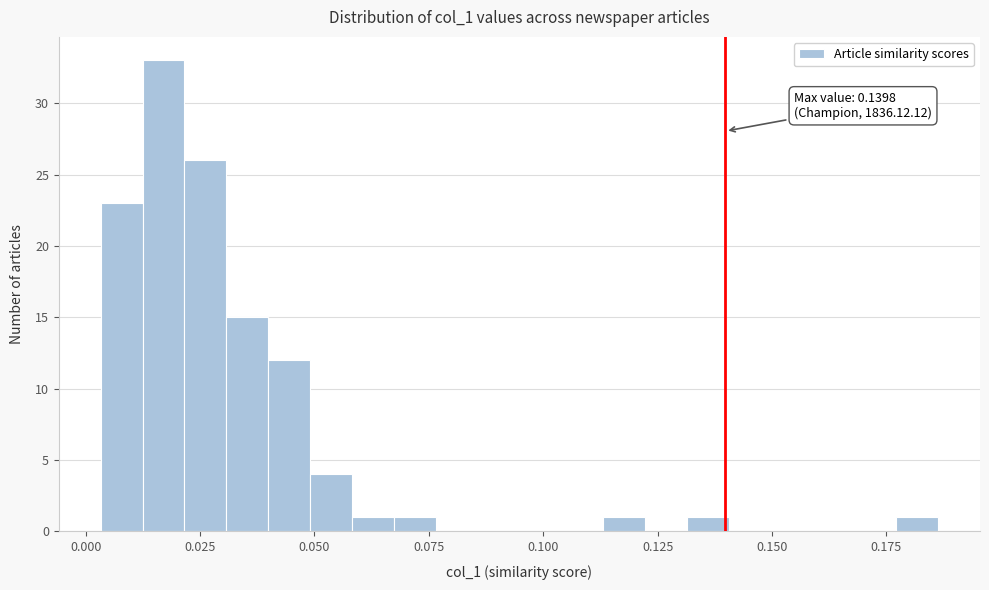

Read against the x-axis, roughly where is the centre of the tallest bar?

0.015